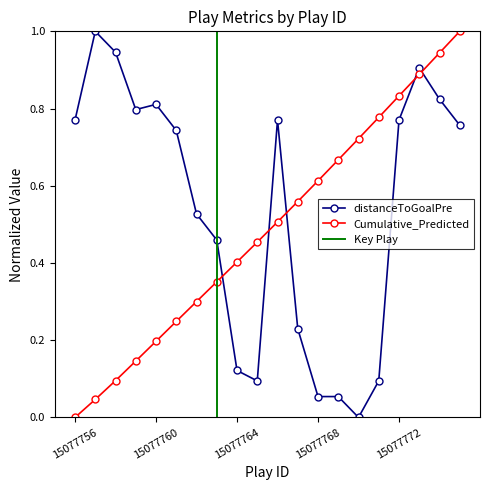

How many positive values does the distanceToGoalPre series have?

19